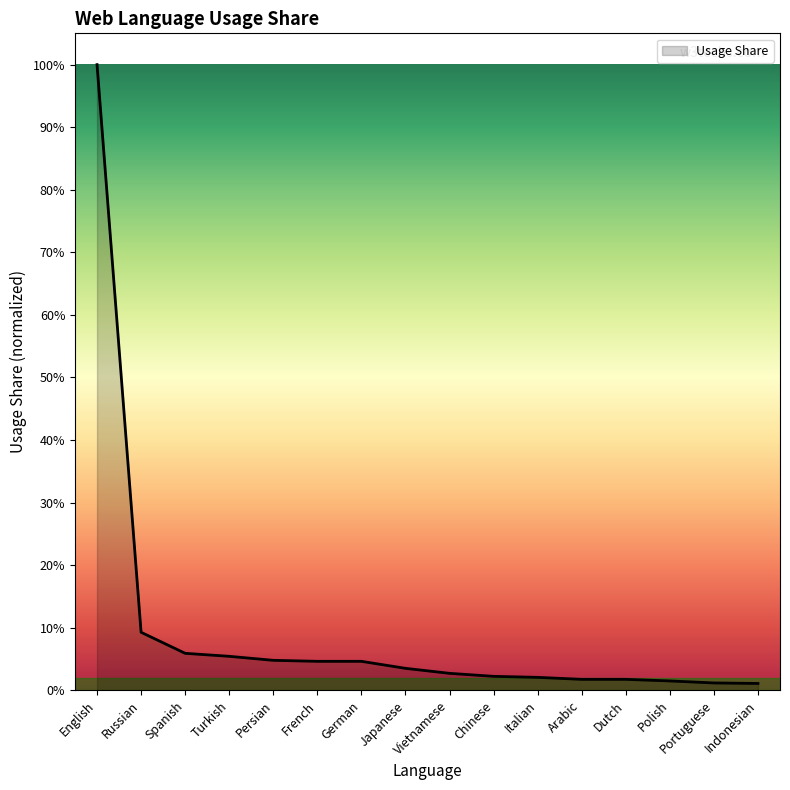

Reading left to right, extract all data points from this chart.

1.0	0.1	0.1	0.1	0.0	0.0	0.0	0.0	0.0	0.0	0.0	0.0	0.0	0.0	0.0	0.0